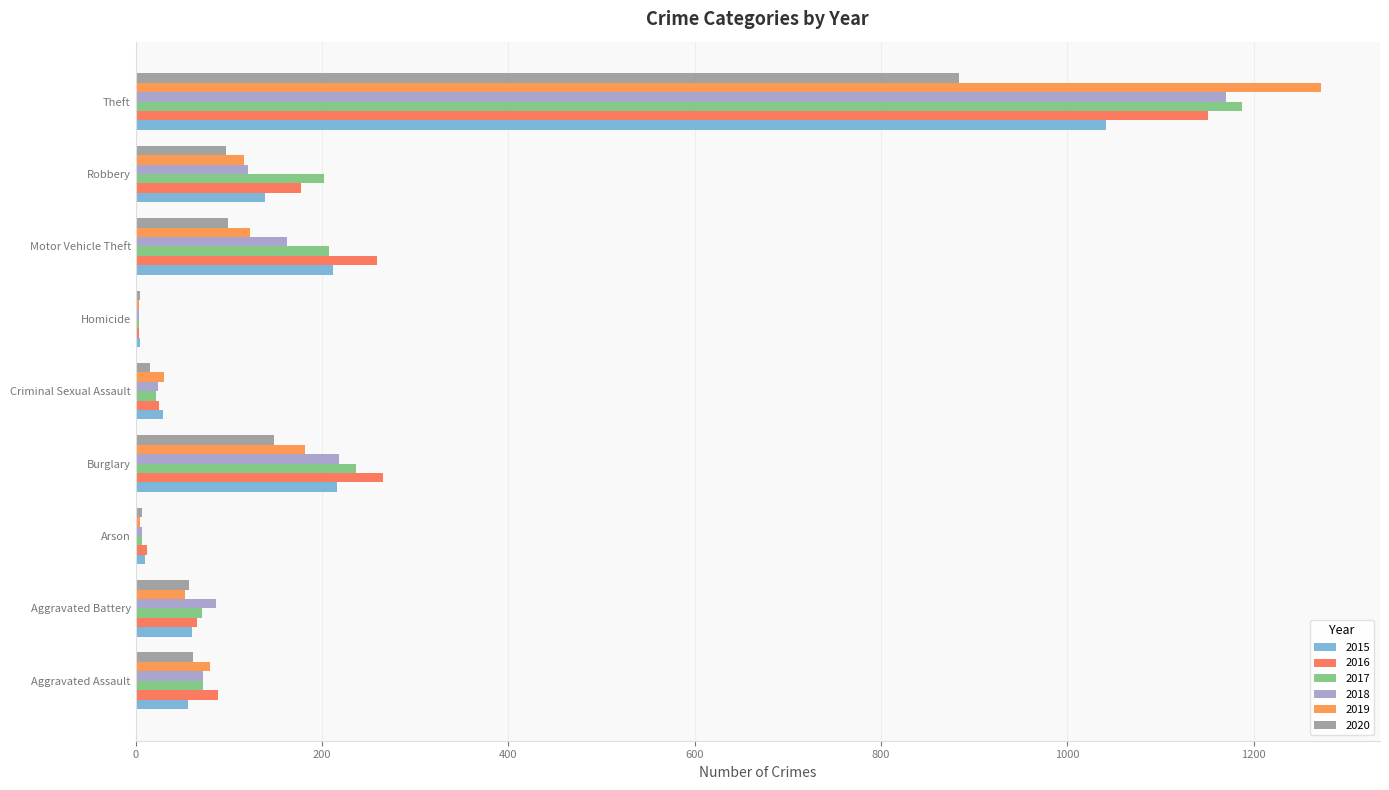

What is the sum of the 2017 values at Arson and Aggravated Battery?

78